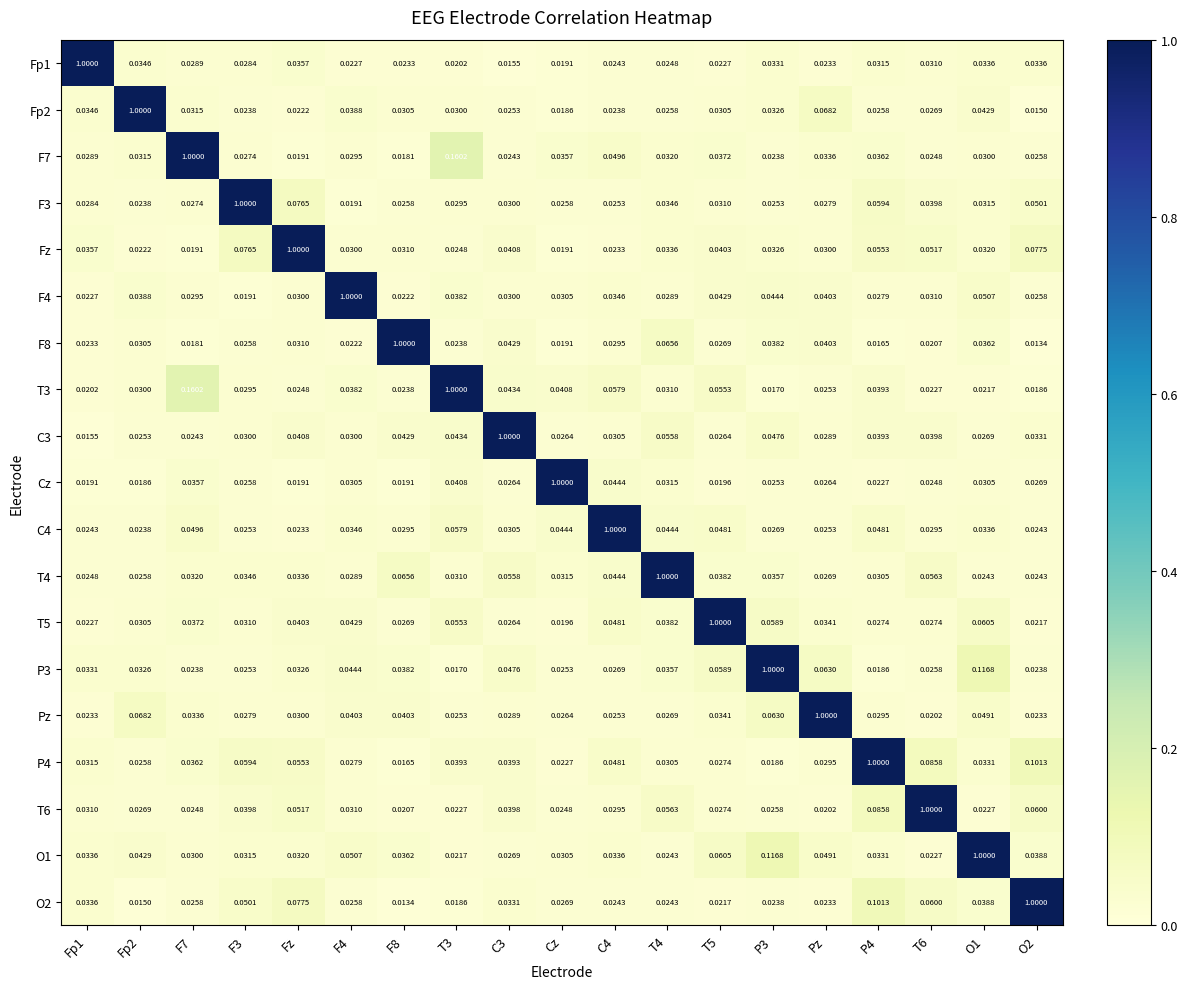

Count the number of categories in the chart.

19